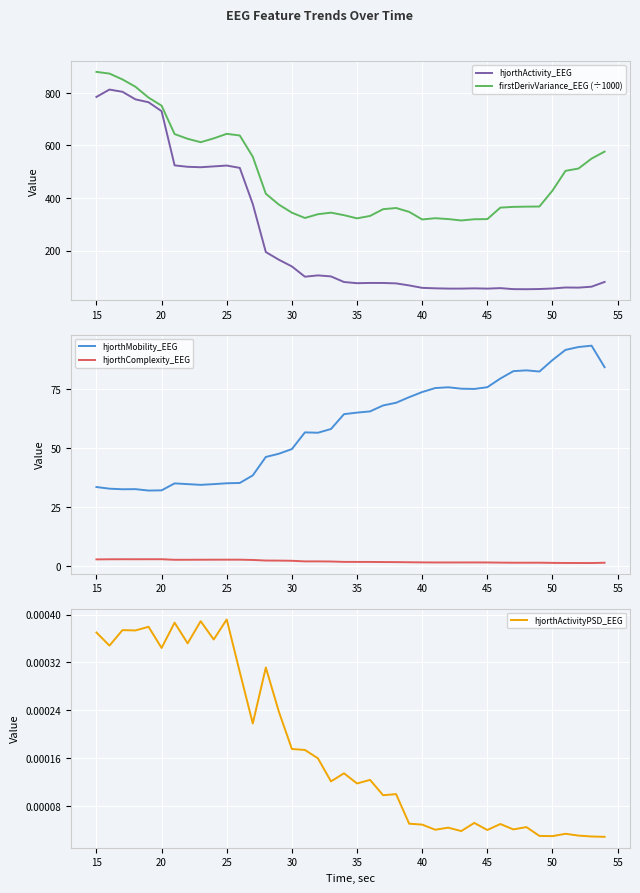

What is the minimum value for firstDerivVariance_EEG (÷1000)?

314.8